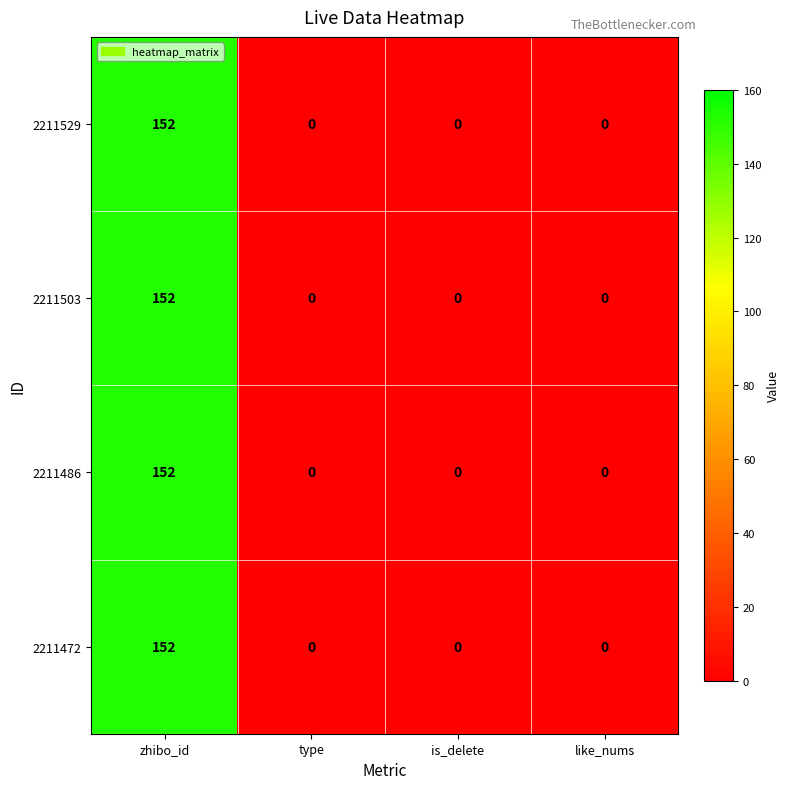

At which category is the sum across all series the highest?

zhibo_id